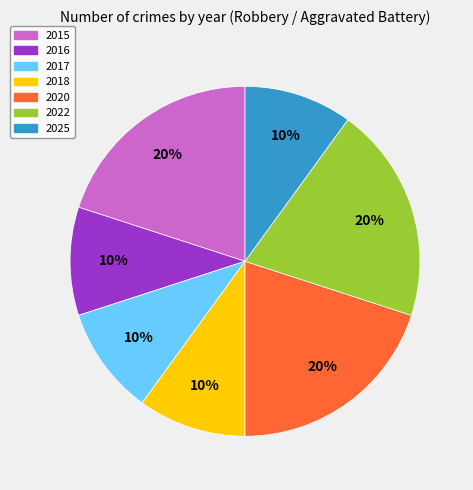

To the nearest percent, what is the average slice percentage?

14%